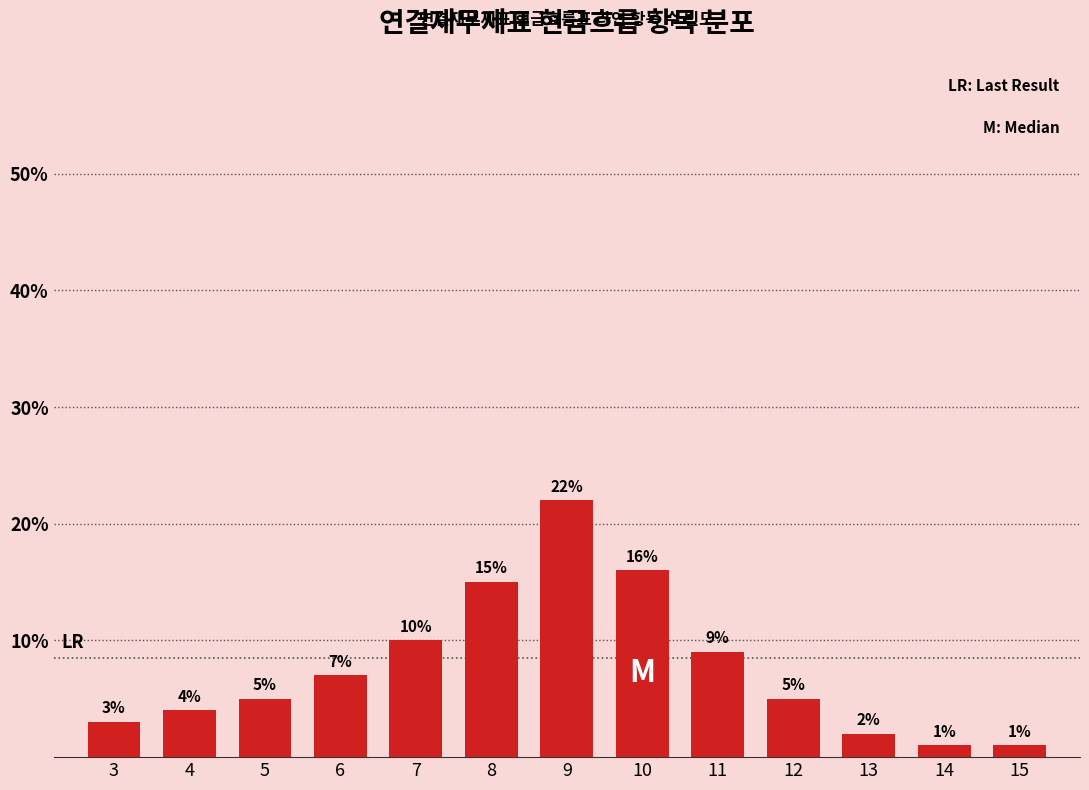

Reading right to left, what are all the values shown in this chart?

15=1.0	14=1.0	13=2.0	12=5.0	11=9.0	10=16.0	9=22.0	8=15.0	7=10.0	6=7.0	5=5.0	4=4.0	3=3.0